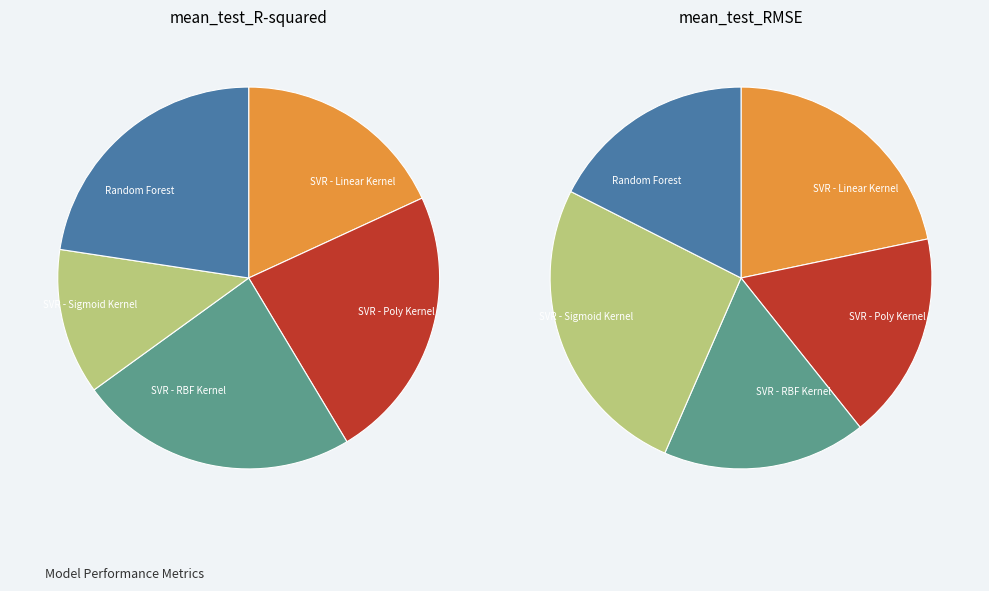

What is the spread (max minus min) of values at SVR - Poly Kernel?

13.6